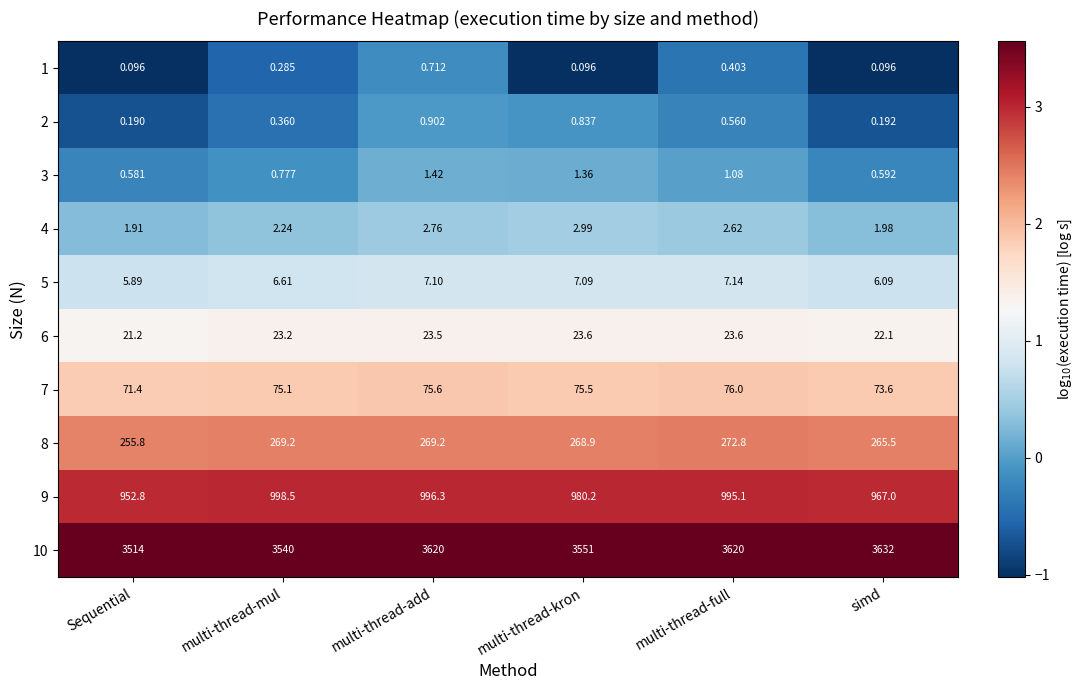

Which label corresponds to the largest value in the chart?

simd